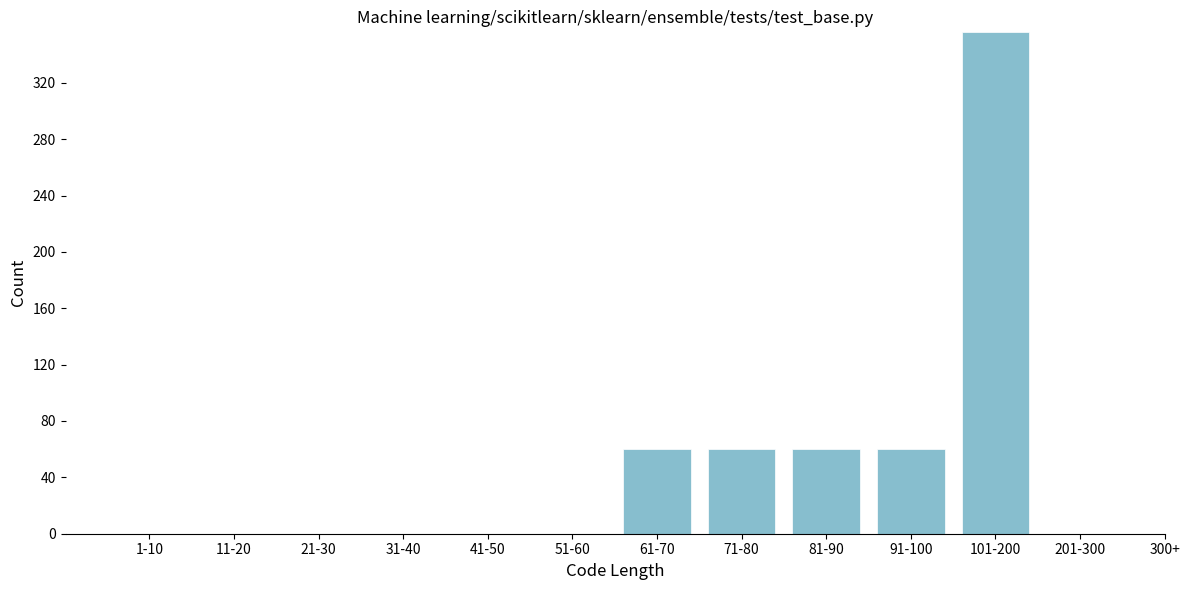

Reading left to right, transcribe all the data shown in this chart.

1-10=0	11-20=0	21-30=0	31-40=0	41-50=0	51-60=0	61-70=60	71-80=60	81-90=60	91-100=60	101-200=356	201-300=0